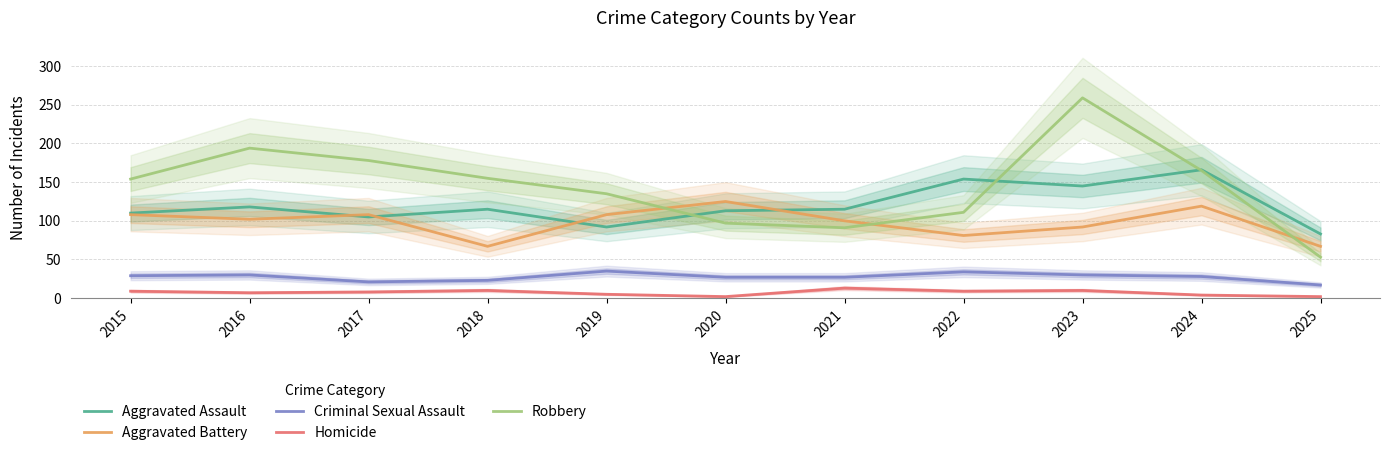

What is the approximate value of Robbery at 2023?

259